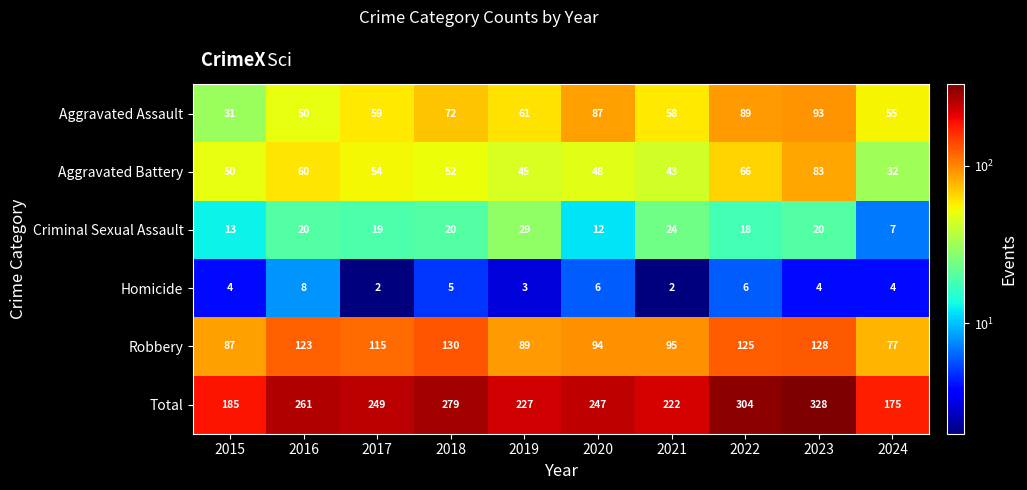

How many series are shown in this chart?

6